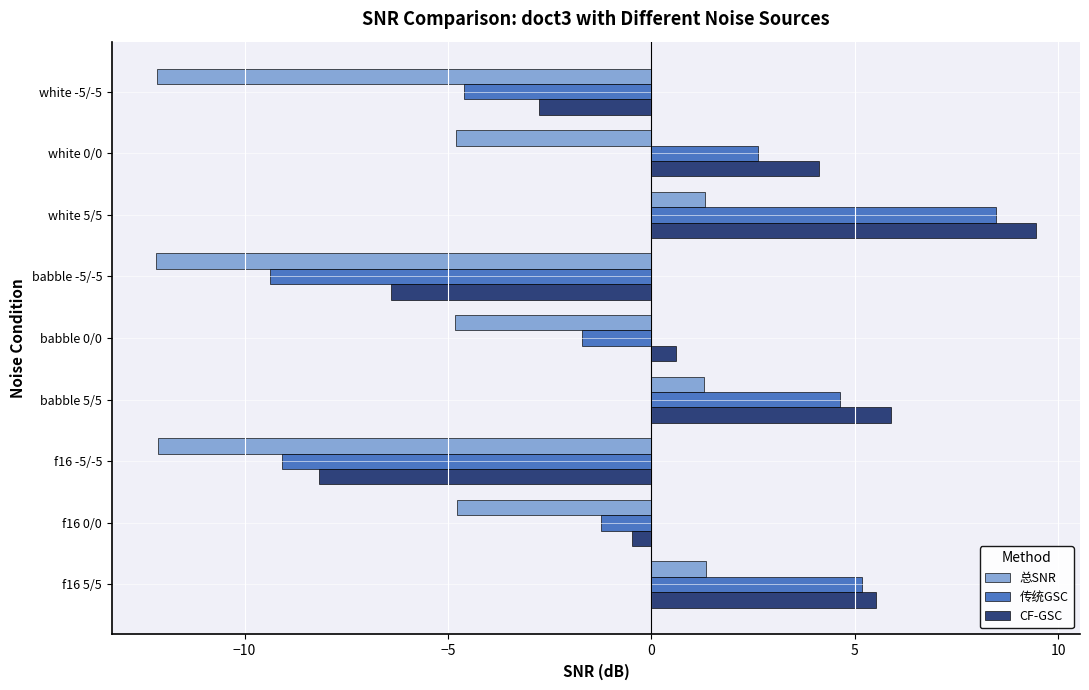

Rank the series by their maximum value, from lowest to highest.

总SNR, 传统GSC, CF-GSC